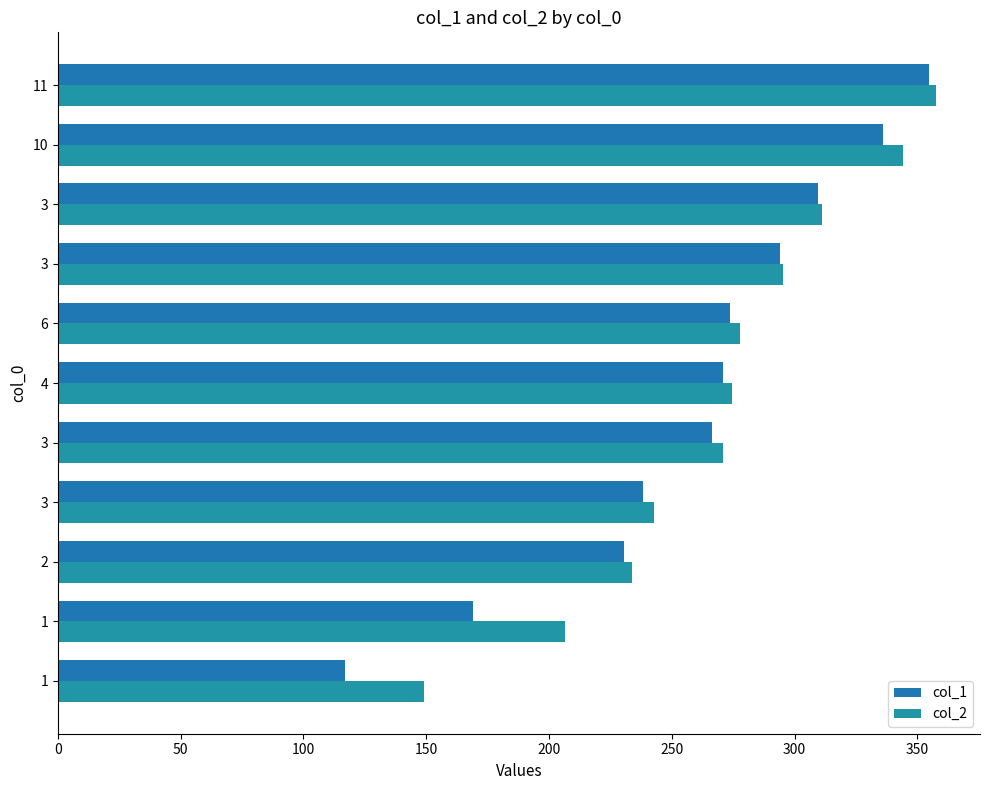

How many data points does each series have?

11